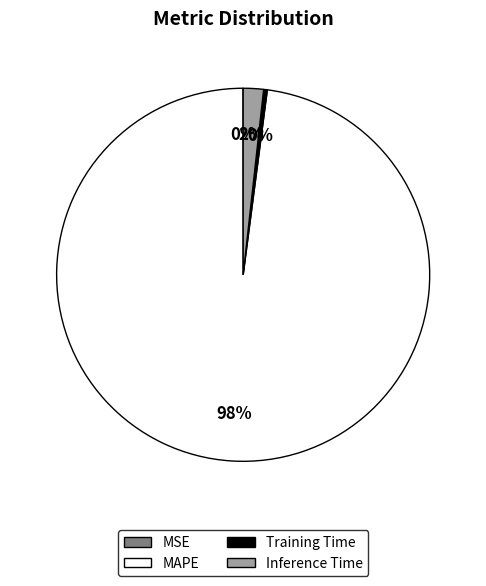

To the nearest percent, what portion does Inference Time represent?

2%